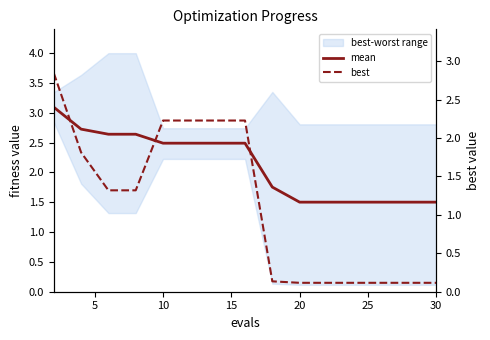

What is the maximum value for best?

2.8